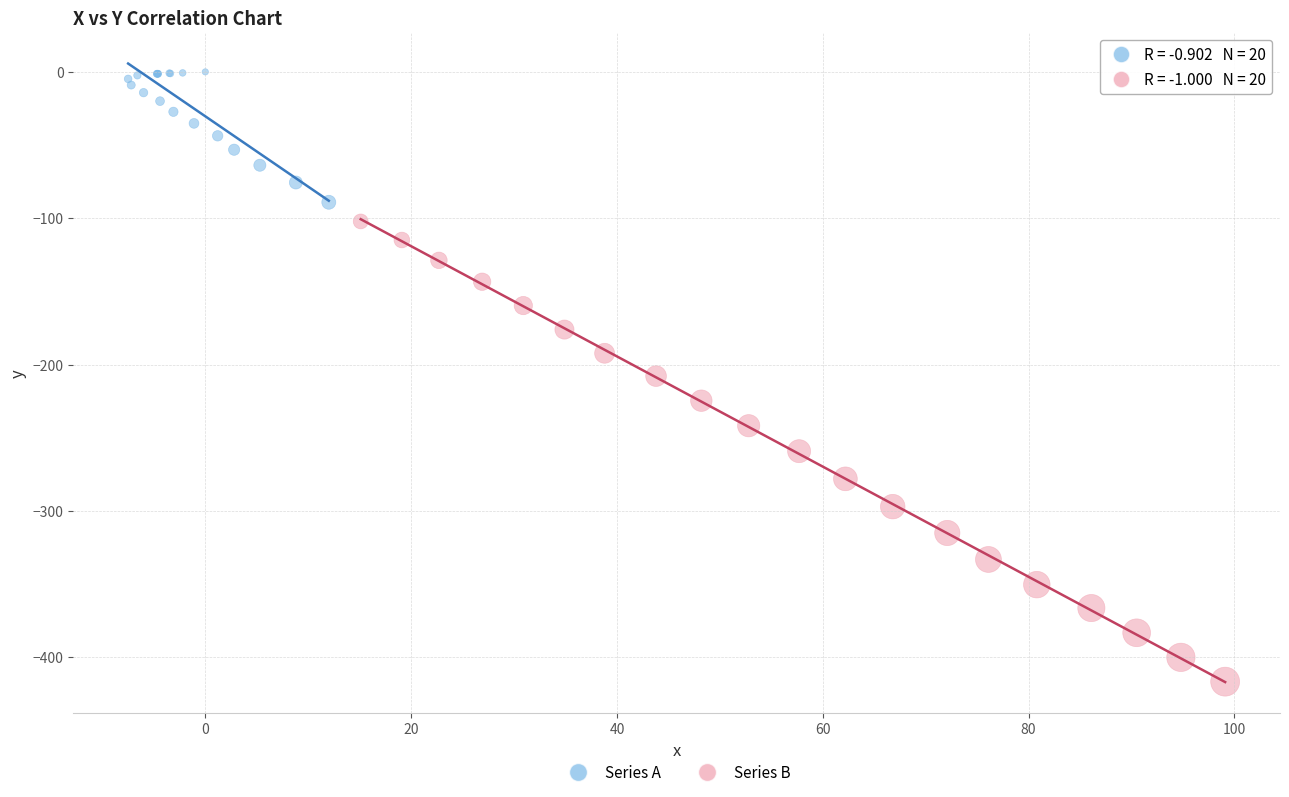

Which series contains the lowest Y value?

Series B